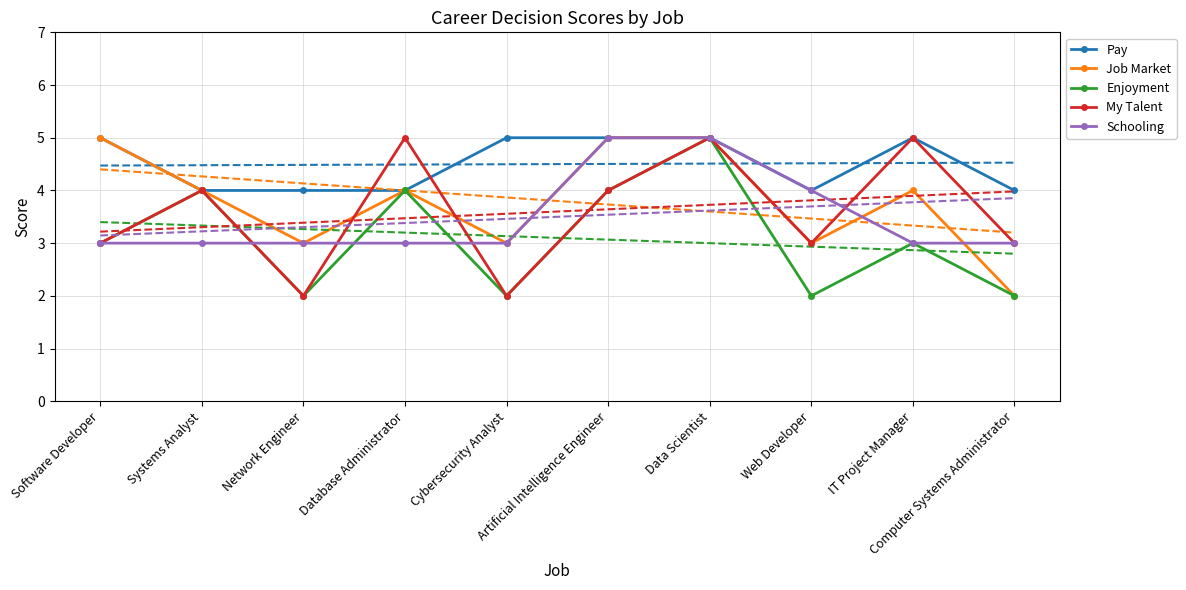

Where do Schooling and My Talent first cross each other?

Systems Analyst and Network Engineer